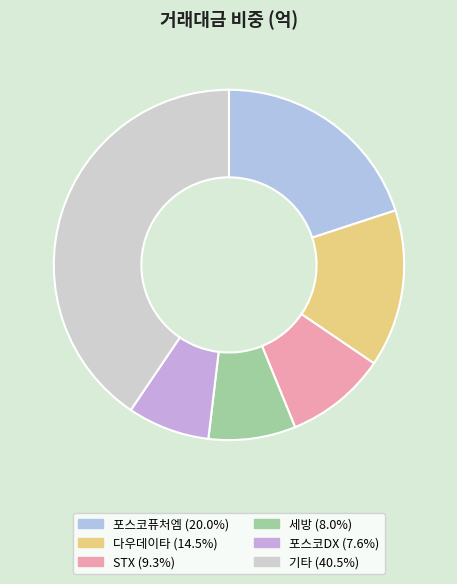

Count the number of slices in the pie.

6